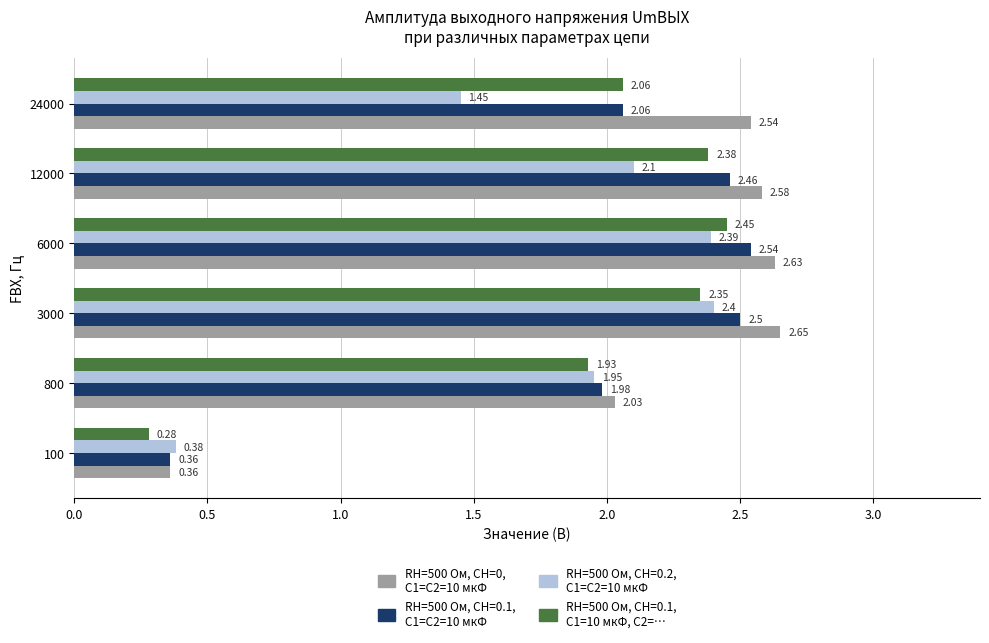

What is the total value across all series at 12000?

9.5